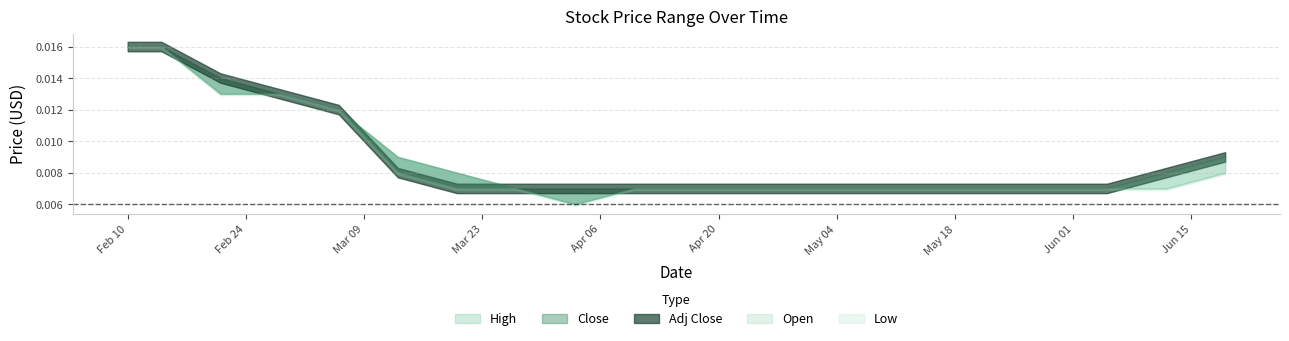

Rank the categories by Open value from lowest to highest.

2020-04-03, 2020-03-27, 2020-04-10, 2020-04-17, 2020-04-24, 2020-05-01, 2020-05-08, 2020-05-15, 2020-05-22, 2020-05-29, 2020-06-05, 2020-03-20, 2020-06-12, 2020-03-13, 2020-06-19, 2020-03-06, 2020-02-21, 2020-02-28, 2020-02-10, 2020-02-14